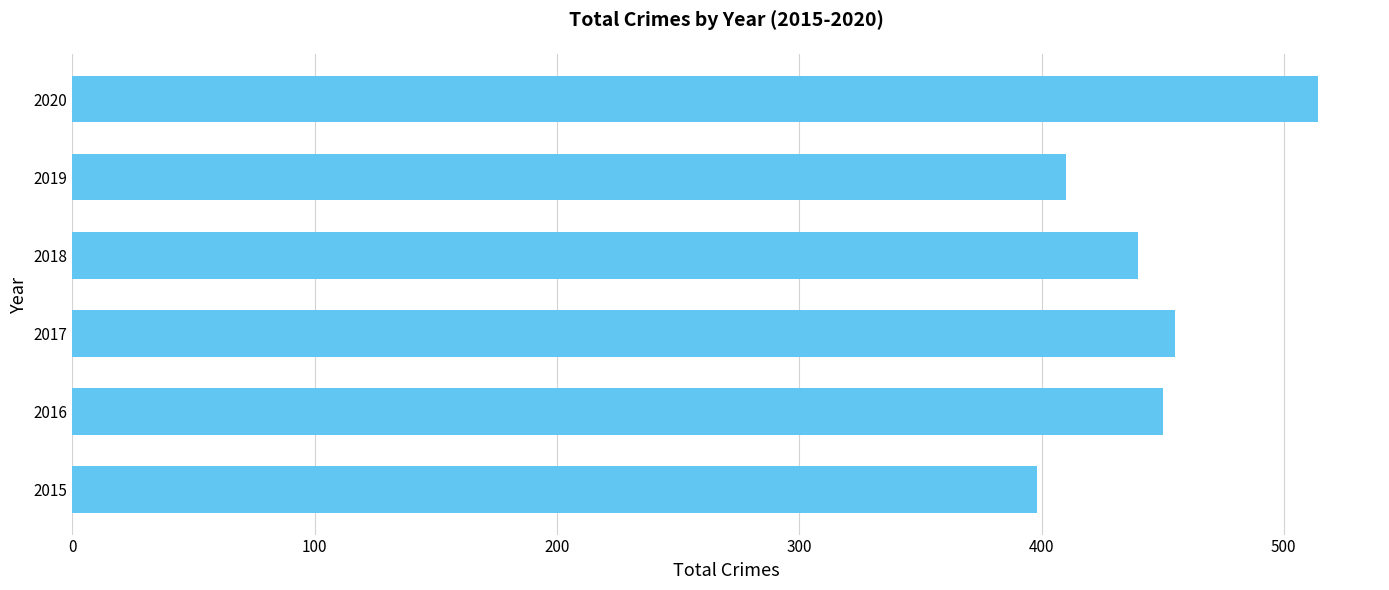

What is the difference between the second highest and second lowest values?

45